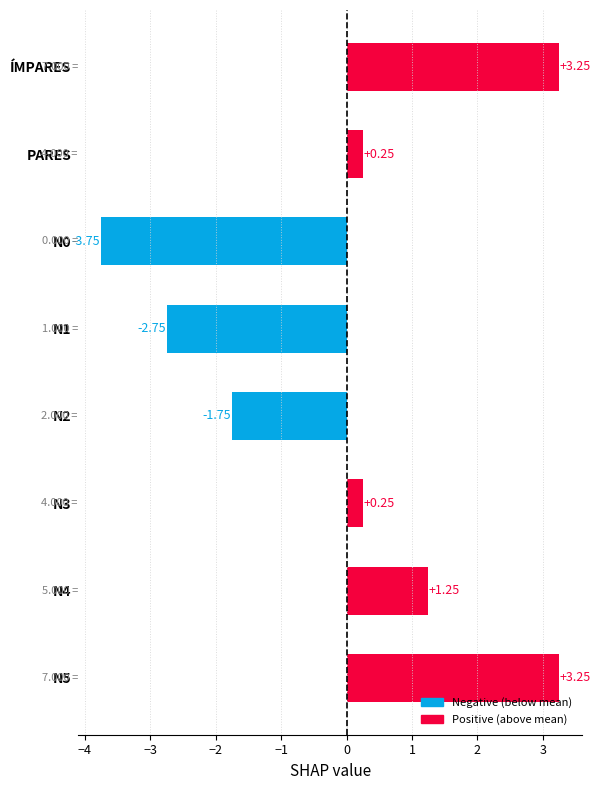

What is the difference between the maximum and minimum values?

7.0